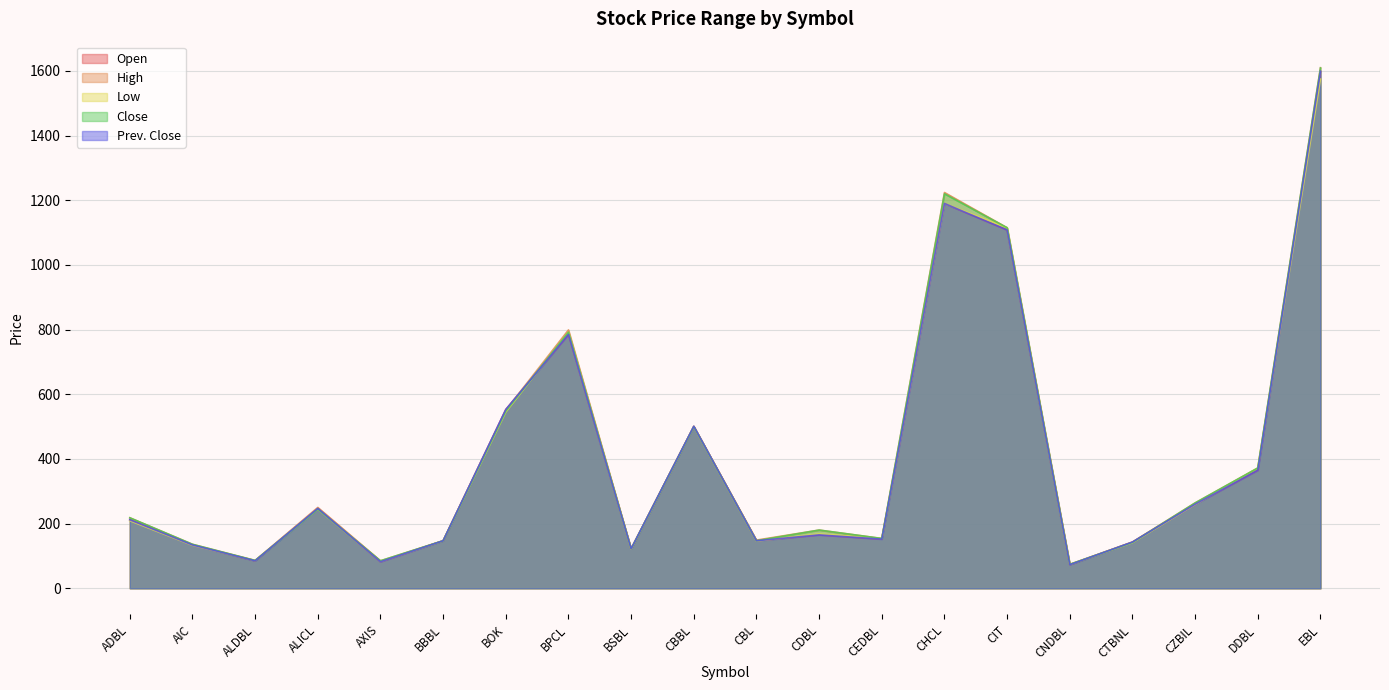

Reading right to left, extract all data points from this chart.

Open: EBL=1599	DDBL=365	CZBIL=260	CTBNL=143	CNDBL=73	CIT=1108	CHCL=1190	CEDBL=152	CDBL=165	CBL=147	CBBL=501	BSBL=122	BPCL=785	BOK=553	BBBL=147	AXIS=82	ALICL=247	ALDBL=85	AIC=134	ADBL=212
High: EBL=1610	DDBL=372	CZBIL=264	CTBNL=143	CNDBL=74	CIT=1115	CHCL=1224	CEDBL=154	CDBL=180	CBL=149	CBBL=500	BSBL=122	BPCL=799	BOK=551	BBBL=147	AXIS=85	ALICL=250	ALDBL=86	AIC=136	ADBL=218
Low: EBL=1575	DDBL=372	CZBIL=259	CTBNL=141	CNDBL=74	CIT=1115	CHCL=1190	CEDBL=154	CDBL=168	CBL=146	CBBL=500	BSBL=121	BPCL=792	BOK=545	BBBL=147	AXIS=83	ALICL=245	ALDBL=86	AIC=133	ADBL=209
Close: EBL=1609	DDBL=372	CZBIL=264	CTBNL=142	CNDBL=74	CIT=1115	CHCL=1220	CEDBL=154	CDBL=180	CBL=147	CBBL=500	BSBL=122	BPCL=792	BOK=548	BBBL=147	AXIS=85	ALICL=245	ALDBL=86	AIC=136	ADBL=218
Prev. Close: EBL=1599	DDBL=365	CZBIL=260	CTBNL=143	CNDBL=73	CIT=1108	CHCL=1190	CEDBL=152	CDBL=165	CBL=147	CBBL=501	BSBL=122	BPCL=785	BOK=553	BBBL=147	AXIS=82	ALICL=247	ALDBL=85	AIC=134	ADBL=212